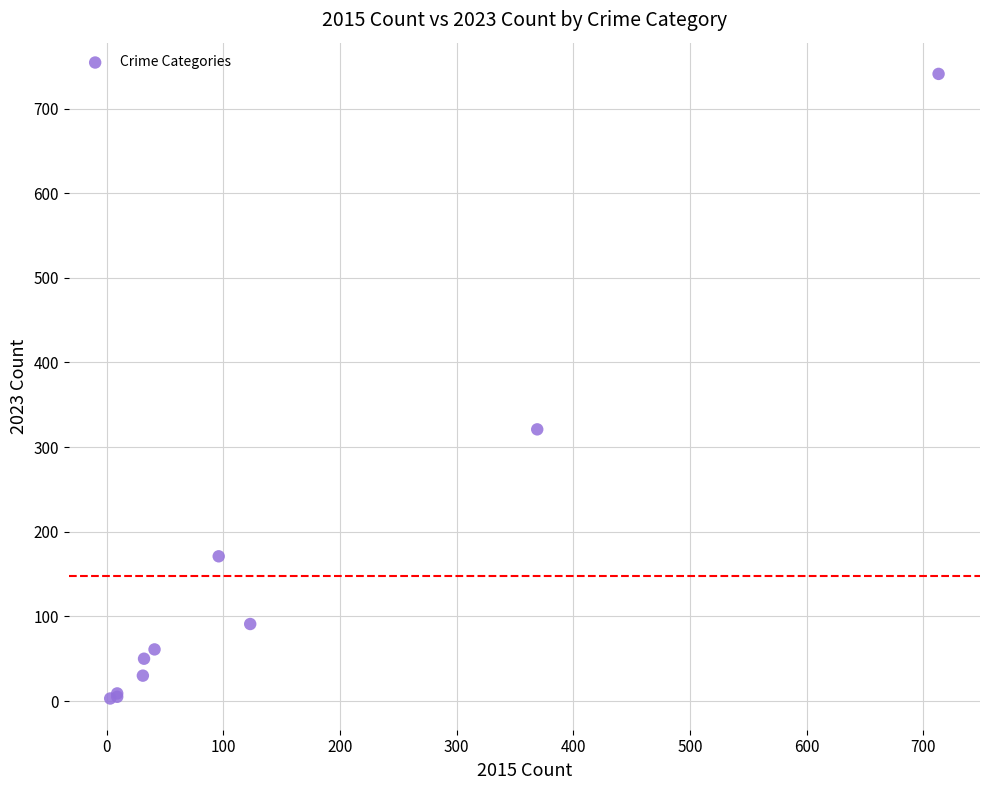

What Y value in the scatter plot is closest to 372?

321